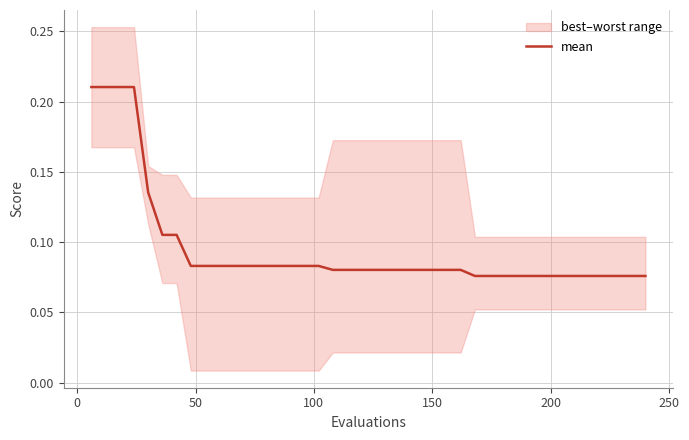

Count the values in the range 0 to 1.

40